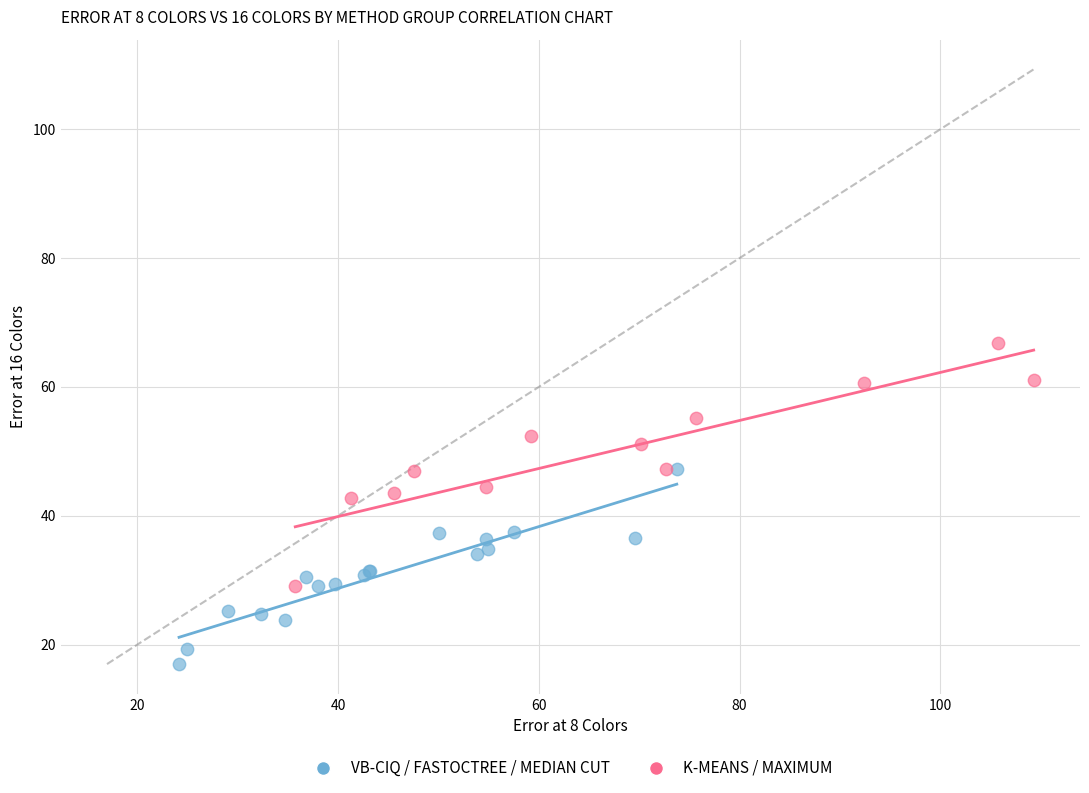

Which series has the largest Y range (max minus min)?

K-MEANS / MAXIMUM